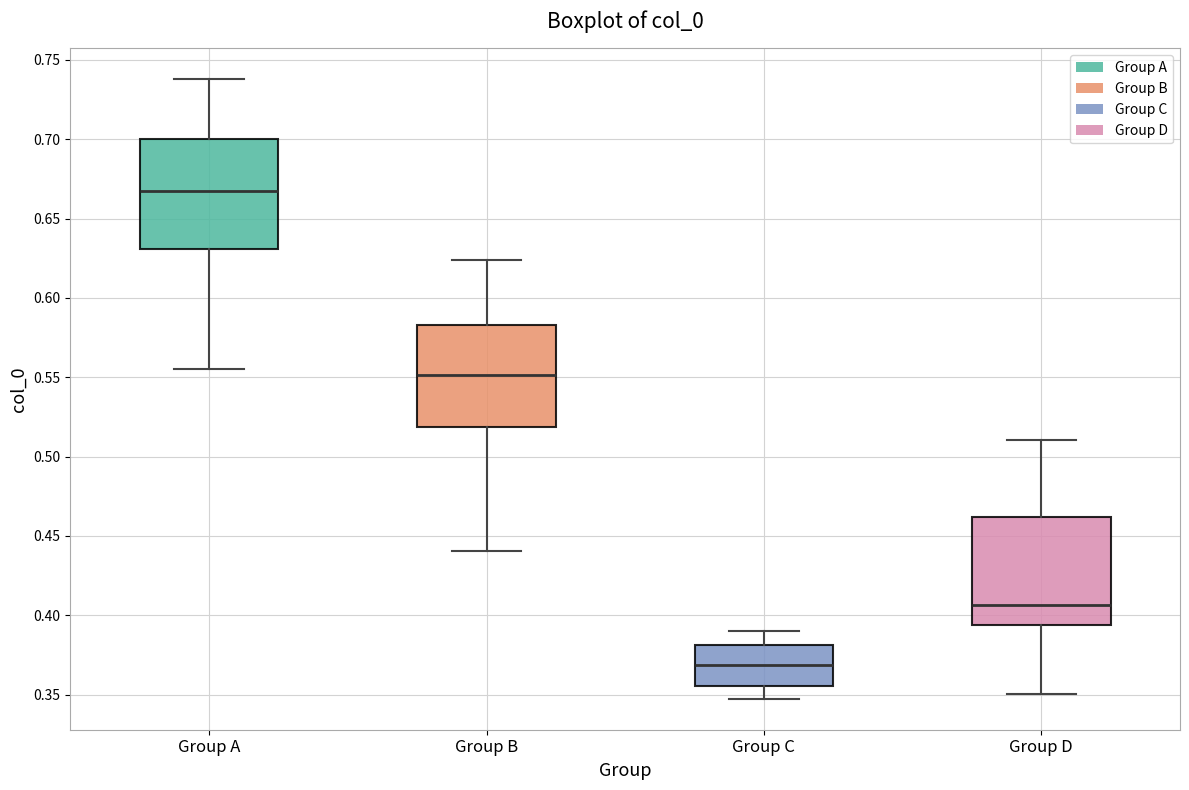

Reading left to right, read every box against the y-axis: the position of its median line, the range the box covers, and the ends of its whiskers. The values are not printed on the chart, so give them approximately, as read against the axis.

Group A: median 0.665, box 0.630 to 0.700, whiskers 0.555 to 0.740
Group B: median 0.550, box 0.520 to 0.585, whiskers 0.440 to 0.625
Group C: median 0.370, box 0.355 to 0.380, whiskers 0.345 to 0.390
Group D: median 0.405, box 0.395 to 0.460, whiskers 0.350 to 0.510